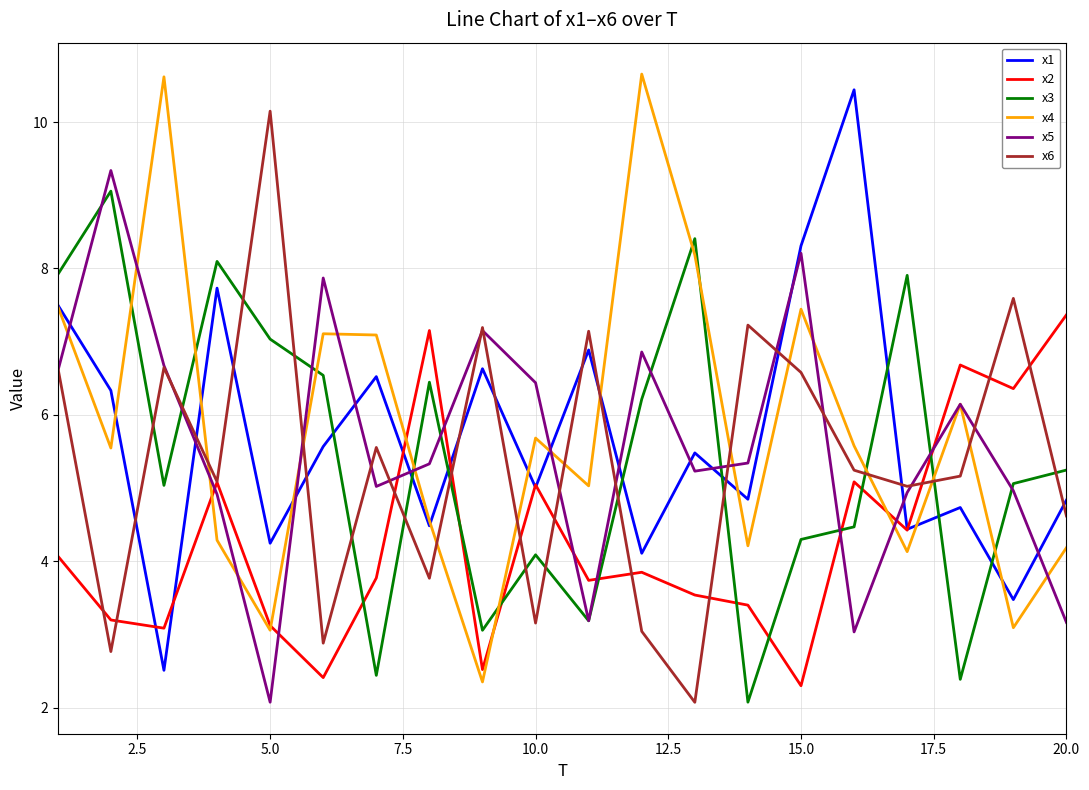

What is the lowest value of the x5 series?

2.1